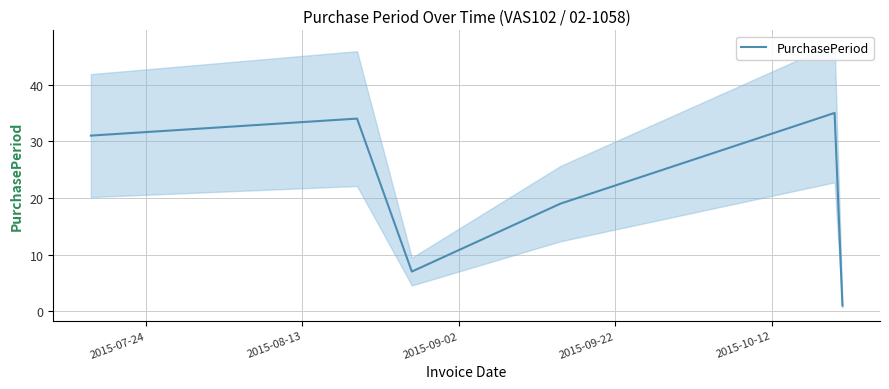

At which label does the data first exceed 31?

2015-07-24